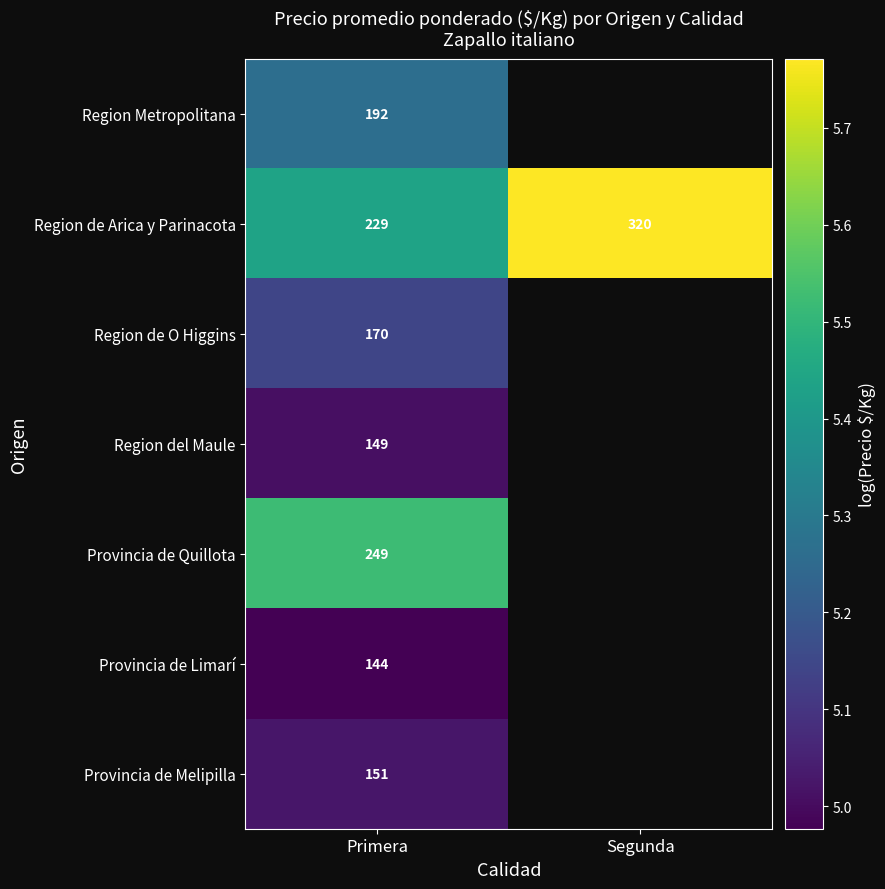

Which has a higher value, Primera or Segunda?

Segunda